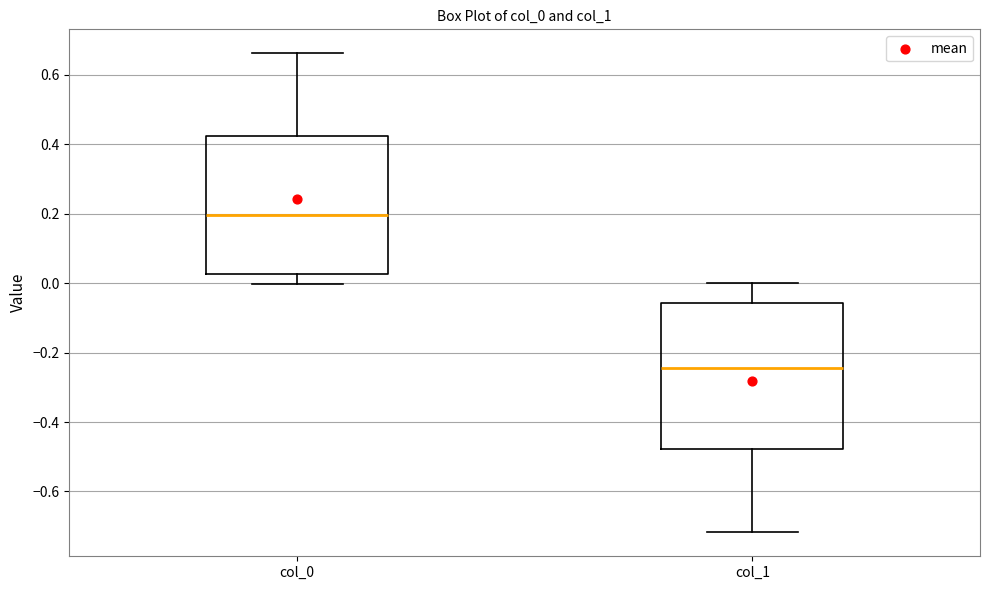

Where does the upper whisker of the box for col_1 end on the y-axis? The values are not printed on the chart, so give them approximately, as read against the axis.

0.00